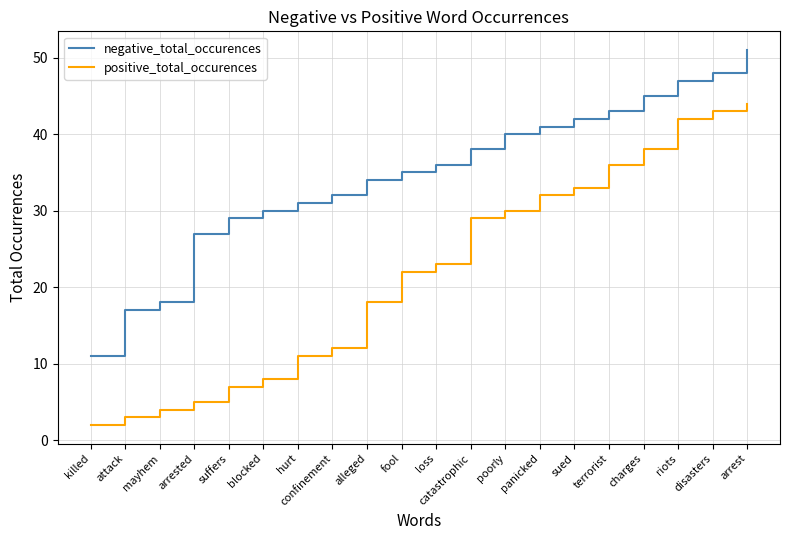

True or false: negative_total_occurences has a value of 29 at suffers.

True